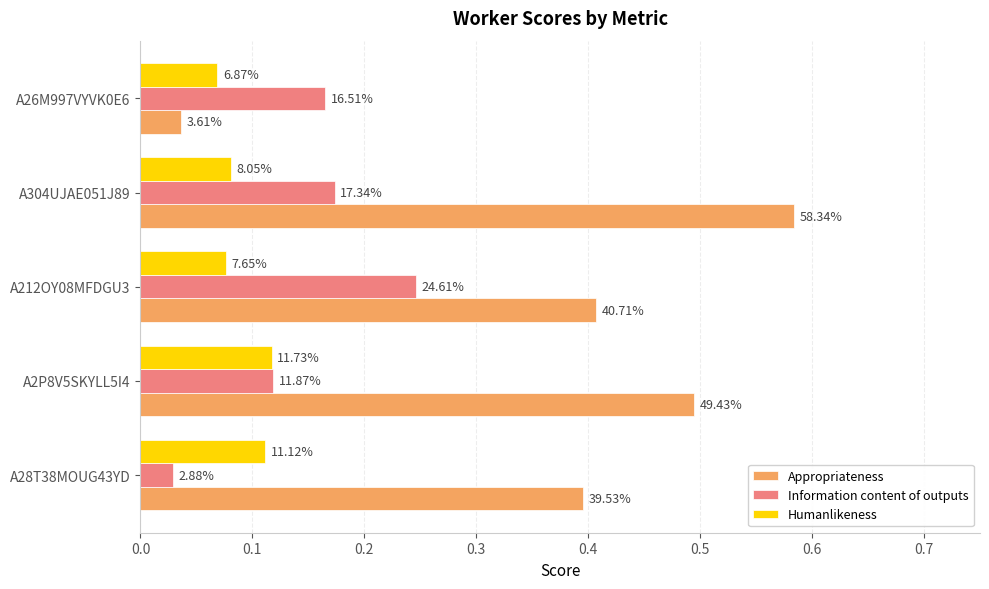

What are all the series names shown in the legend?

Appropriateness, Information content of outputs, Humanlikeness